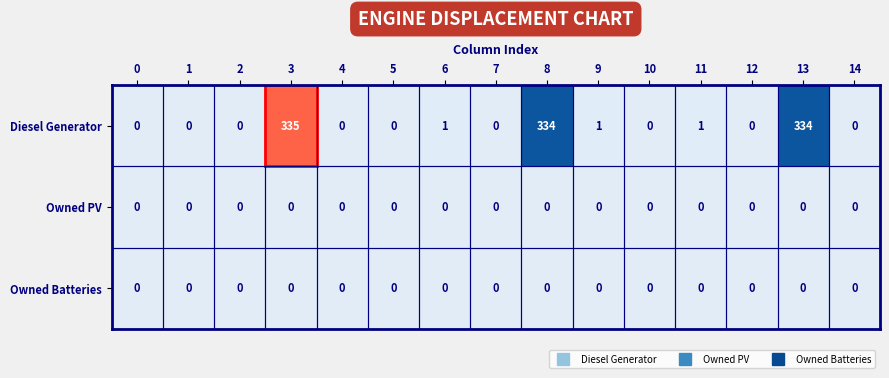

The value of Diesel Generator at 7 is 150. True or false?

False